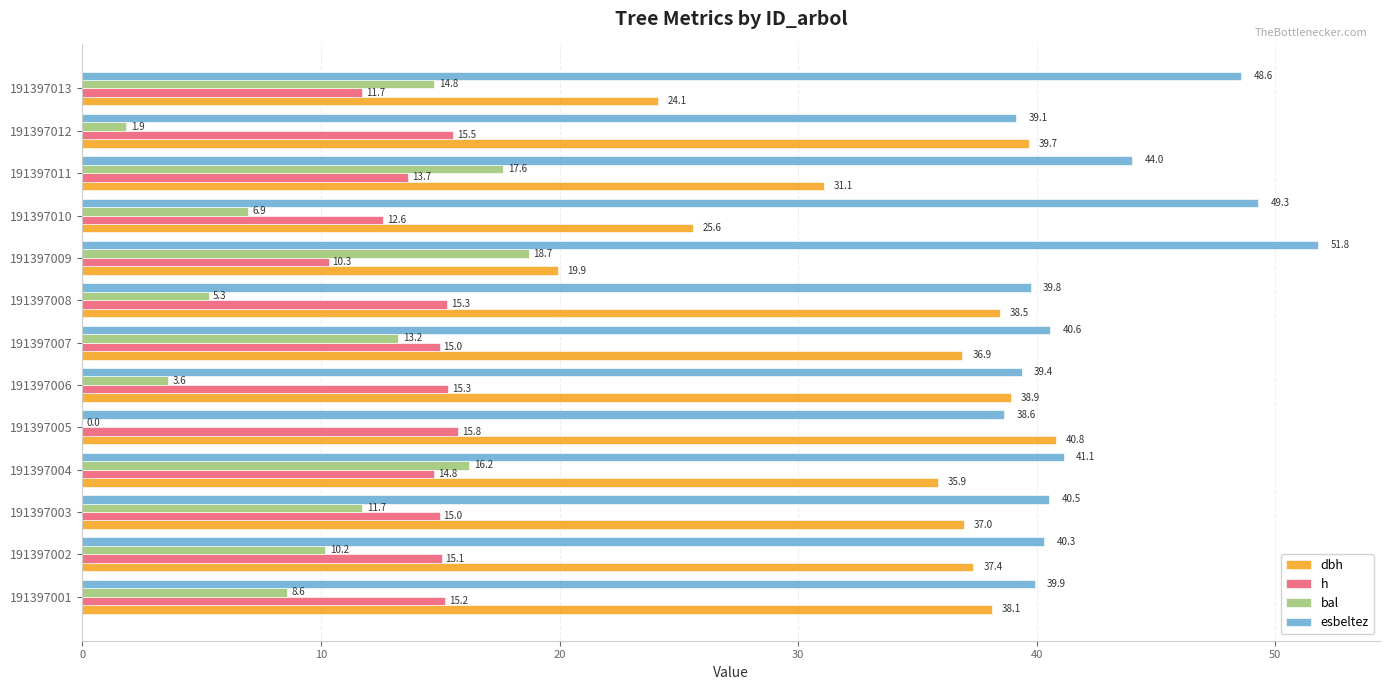

What are all the series names shown in the legend?

dbh, h, bal, esbeltez